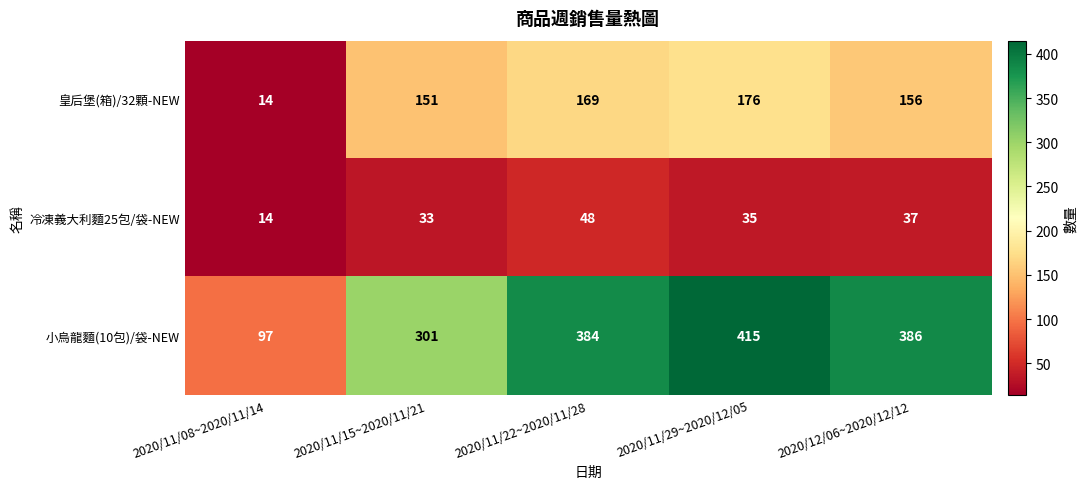

What is the sum of all 冷凍義大利麵25包/袋-NEW values?

167